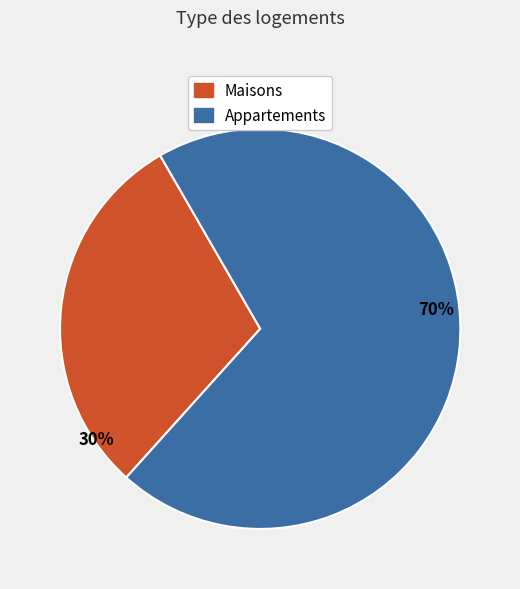

Is there a majority slice in this chart?

Yes